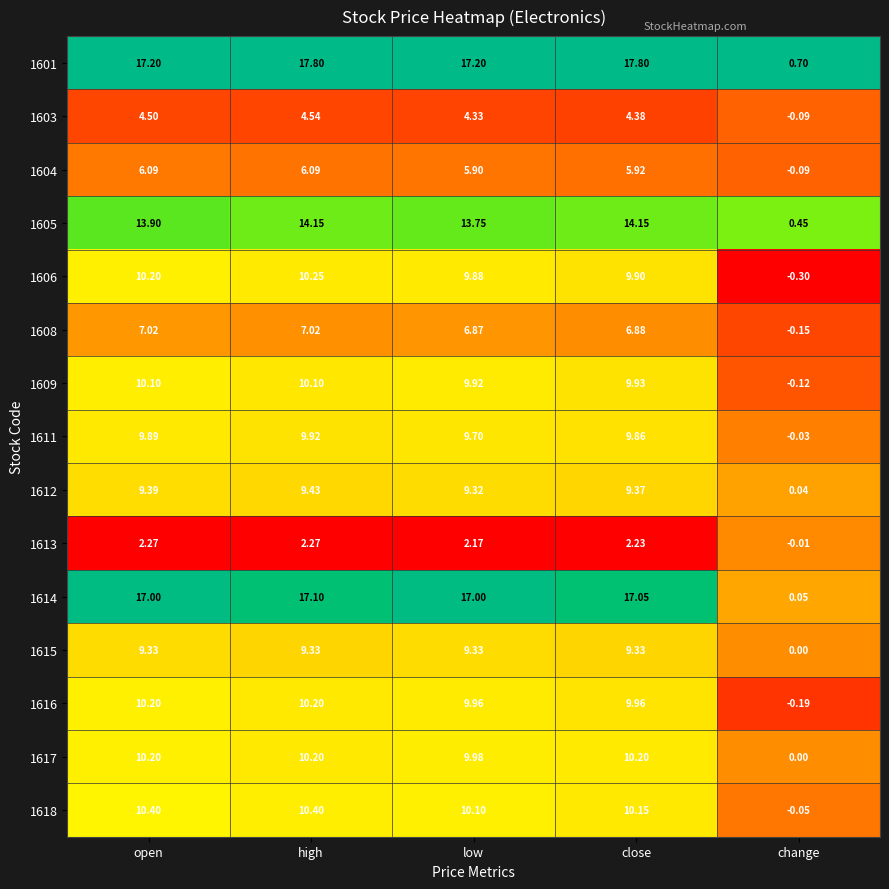

At which label is 1605 closest to 7?

change